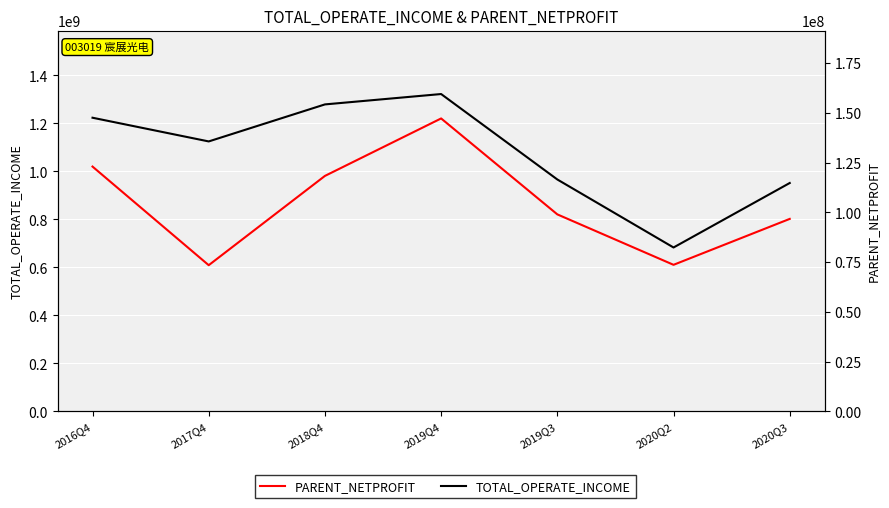

Where is TOTAL_OPERATE_INCOME nearest to the value 1002322523?

2019Q3